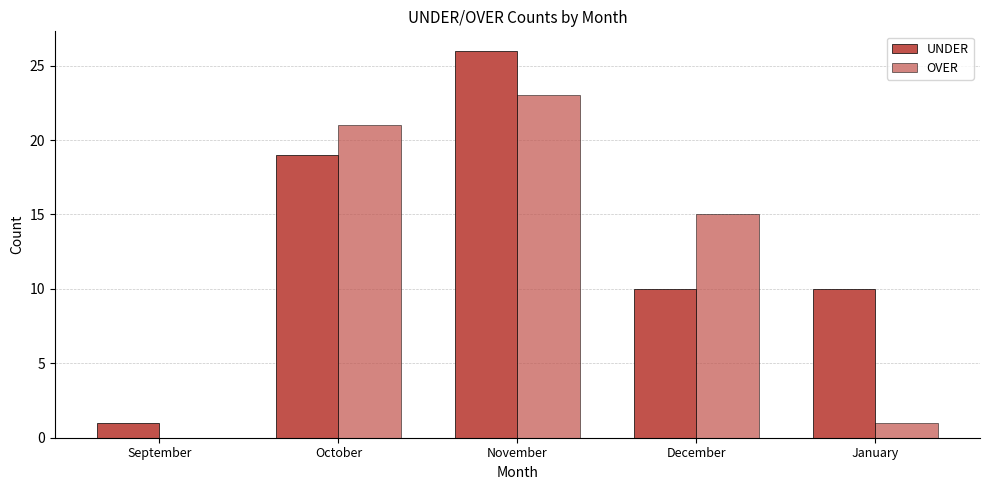

How many data points does each series have?

5